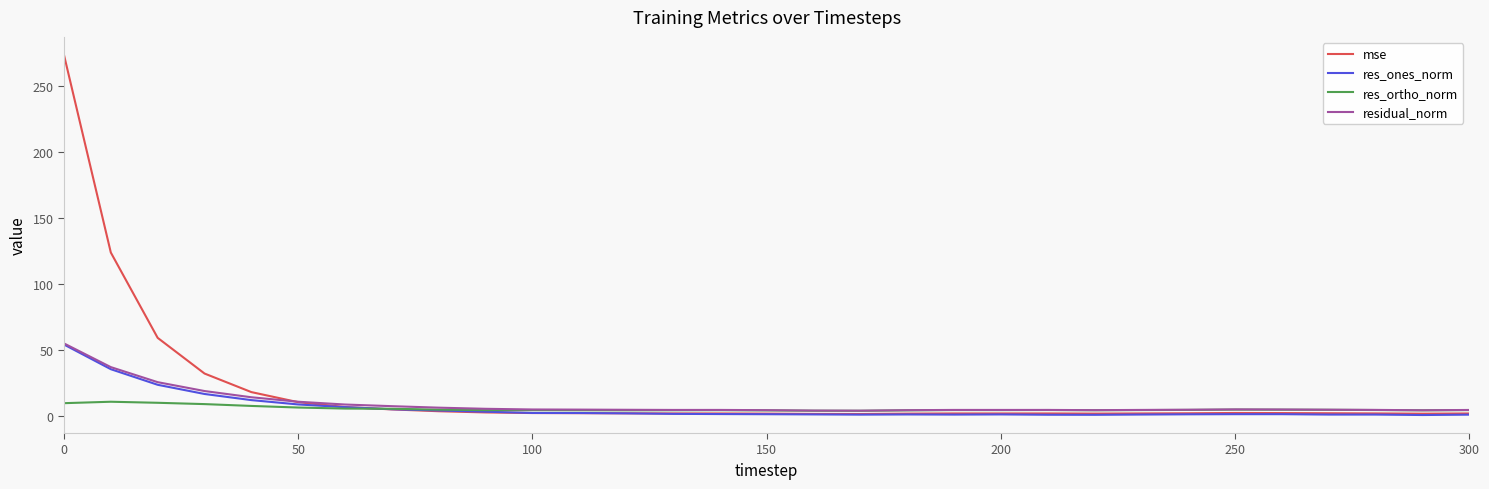

Count the number of categories in the chart.

31